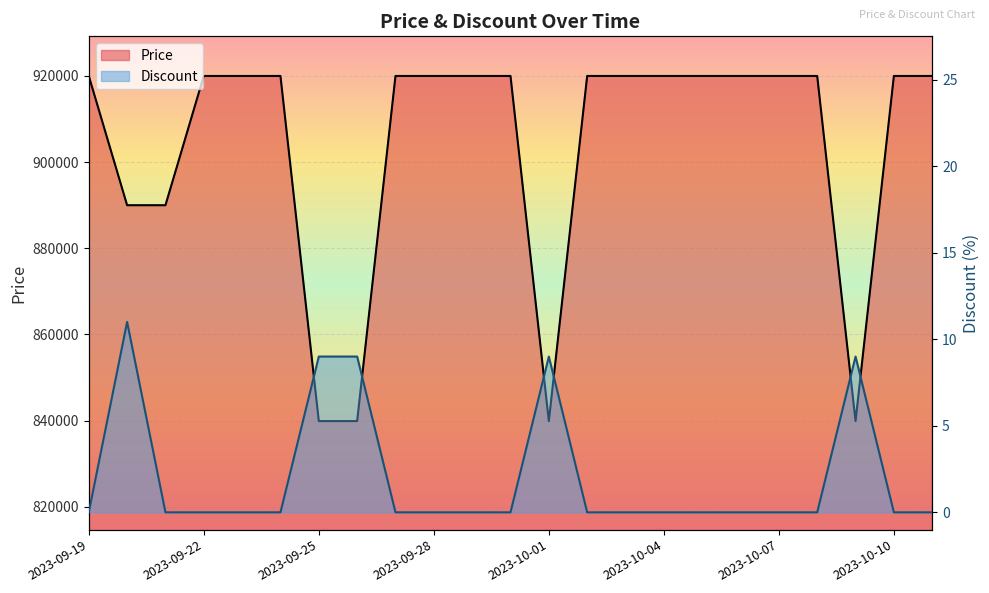

Which series has the widest spread of values?

Price